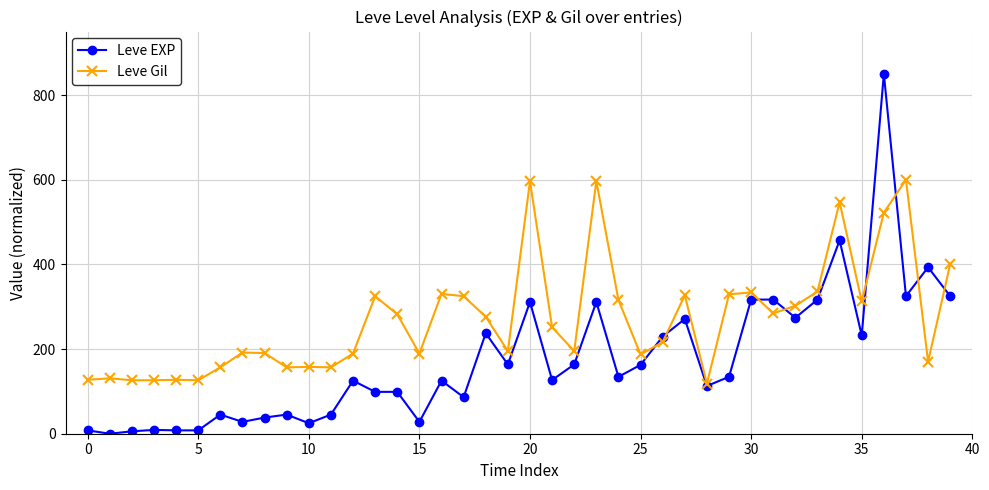

True or false: Leve Gil and Leve EXP intersect in this chart.

True